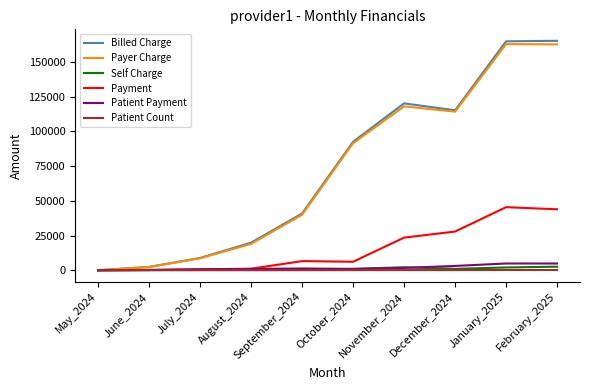

What is the total value across all series at December_2024?

261318.7